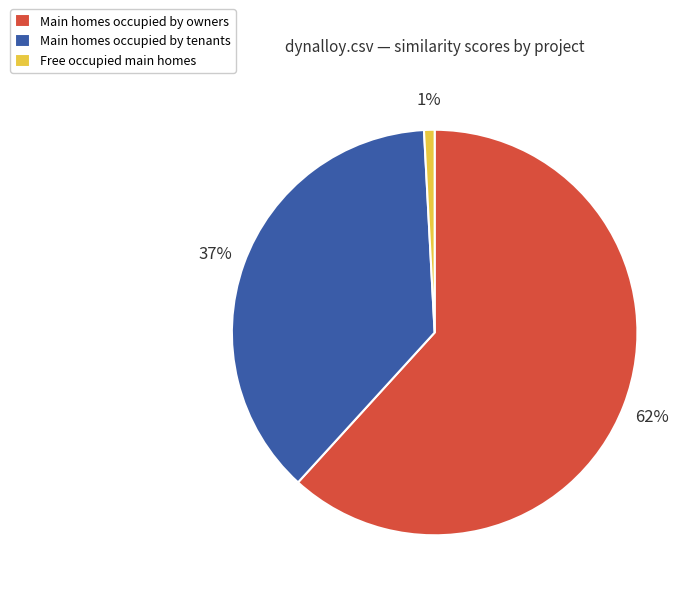

Approximately how many times larger is the value at Main homes occupied by tenants compared to Main homes occupied by owners?

0.6